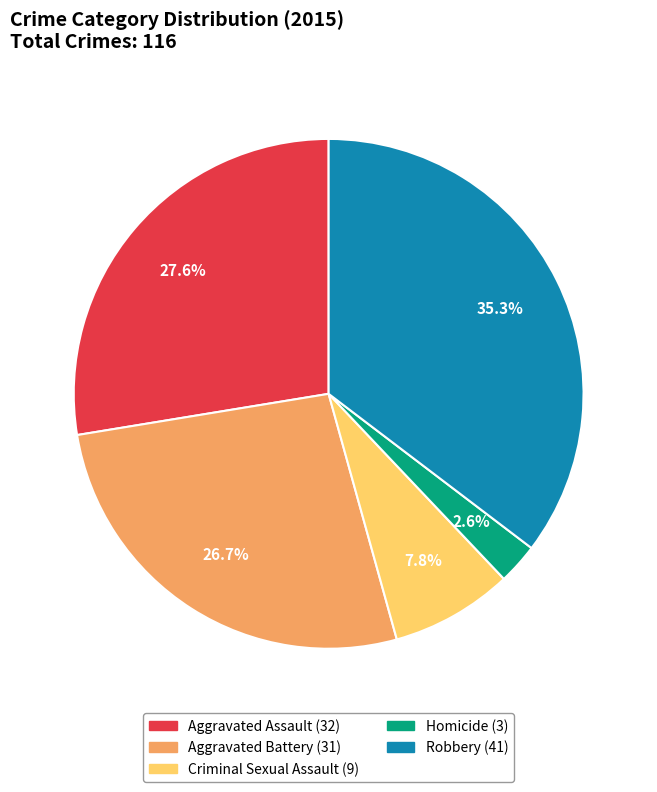

Is it true that Robbery is 26% of the pie?

False